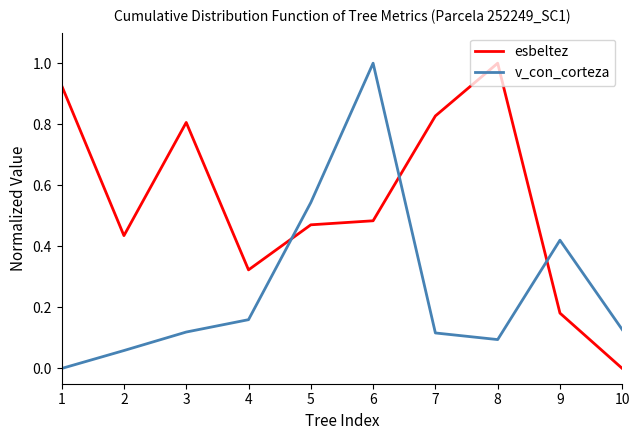

What is the difference between the second highest and second lowest values in the esbeltez series?

0.7